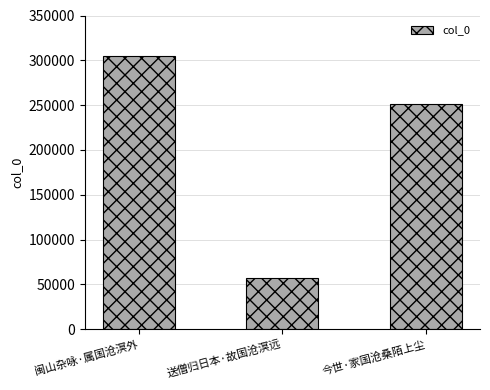

Reading left to right, list all the values displayed in this chart.

闽山杂咏·属国沧溟外=305044	送僧归日本·故国沧溟远=57638	今世·家国沧桑陌上尘=251281